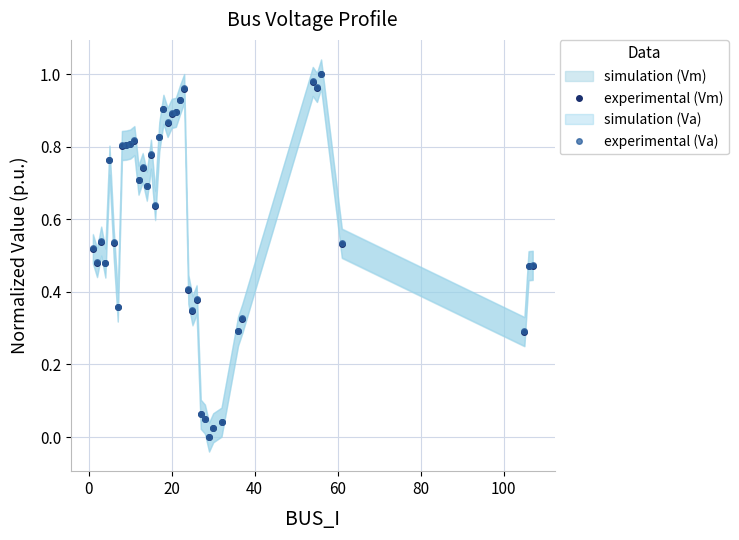

True or false: experimental (Va) has more than 2 points higher than both neighbors.

True